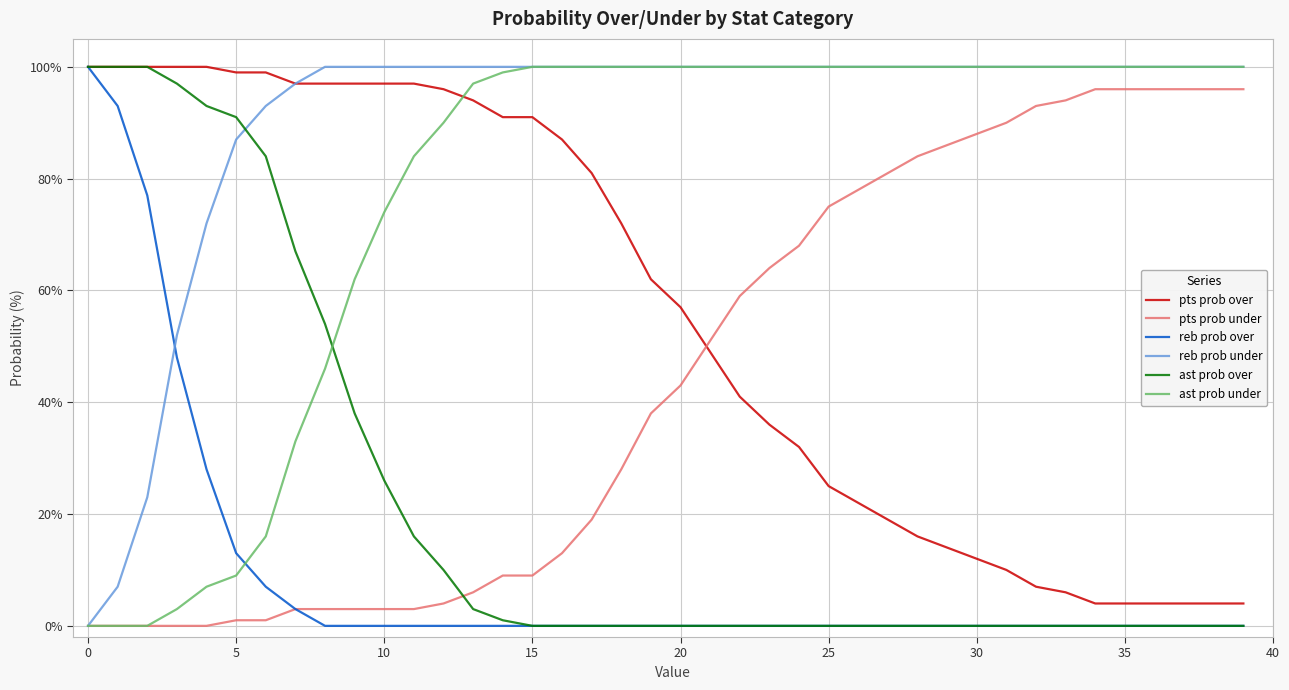

How many intersections are there between reb prob over and reb prob under?

1